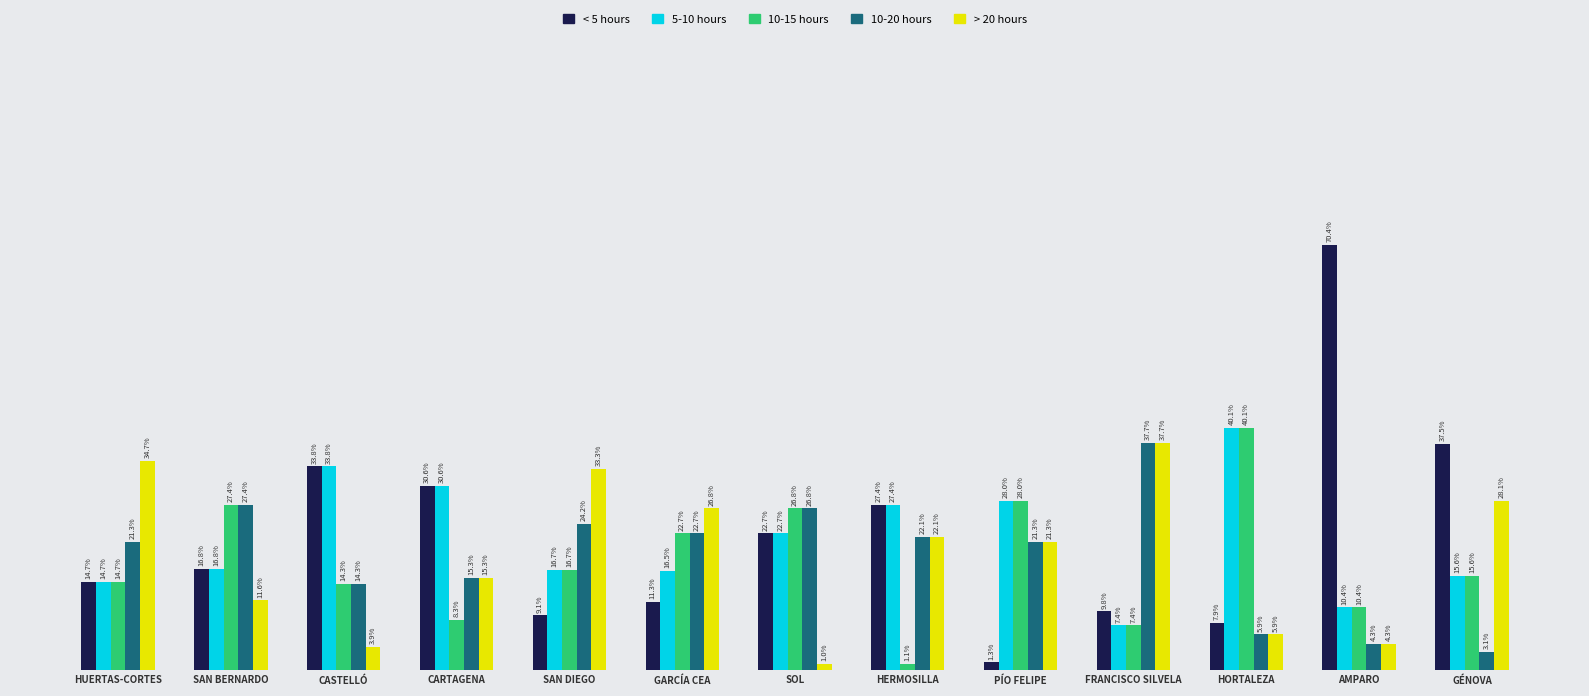

Which category has the lowest value in the 10-15 hours series?

HERMOSILLA